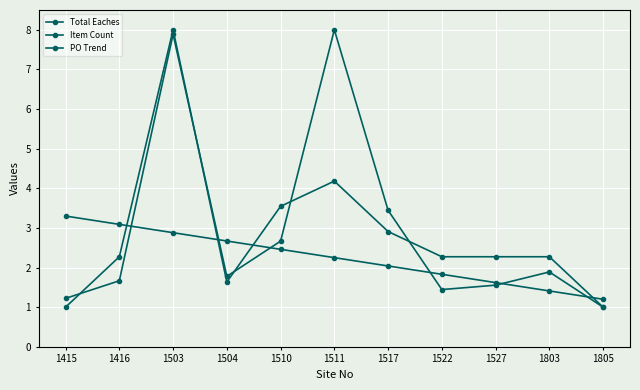

How many lines are shown in the chart?

3